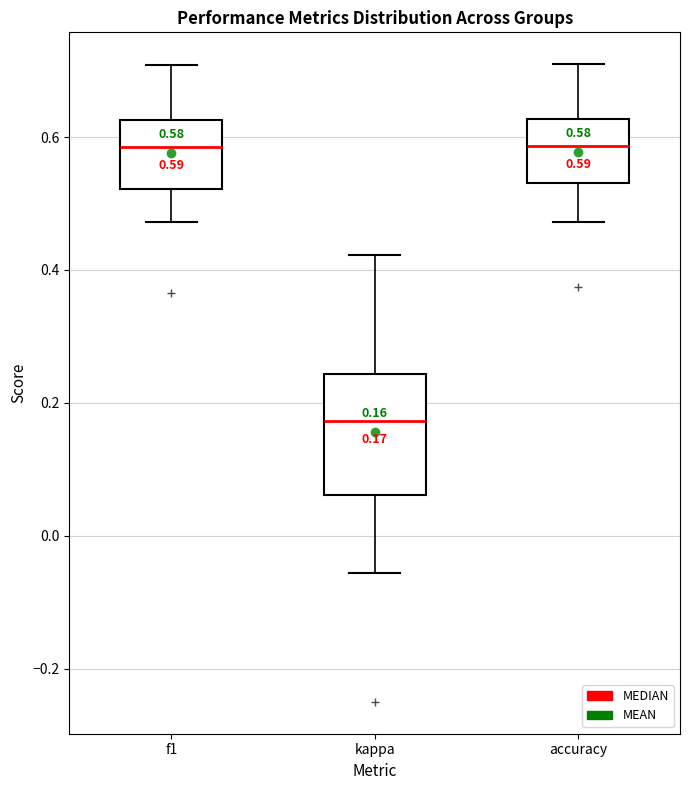

Which box is the tallest, from its lower edge to its upper edge?

kappa